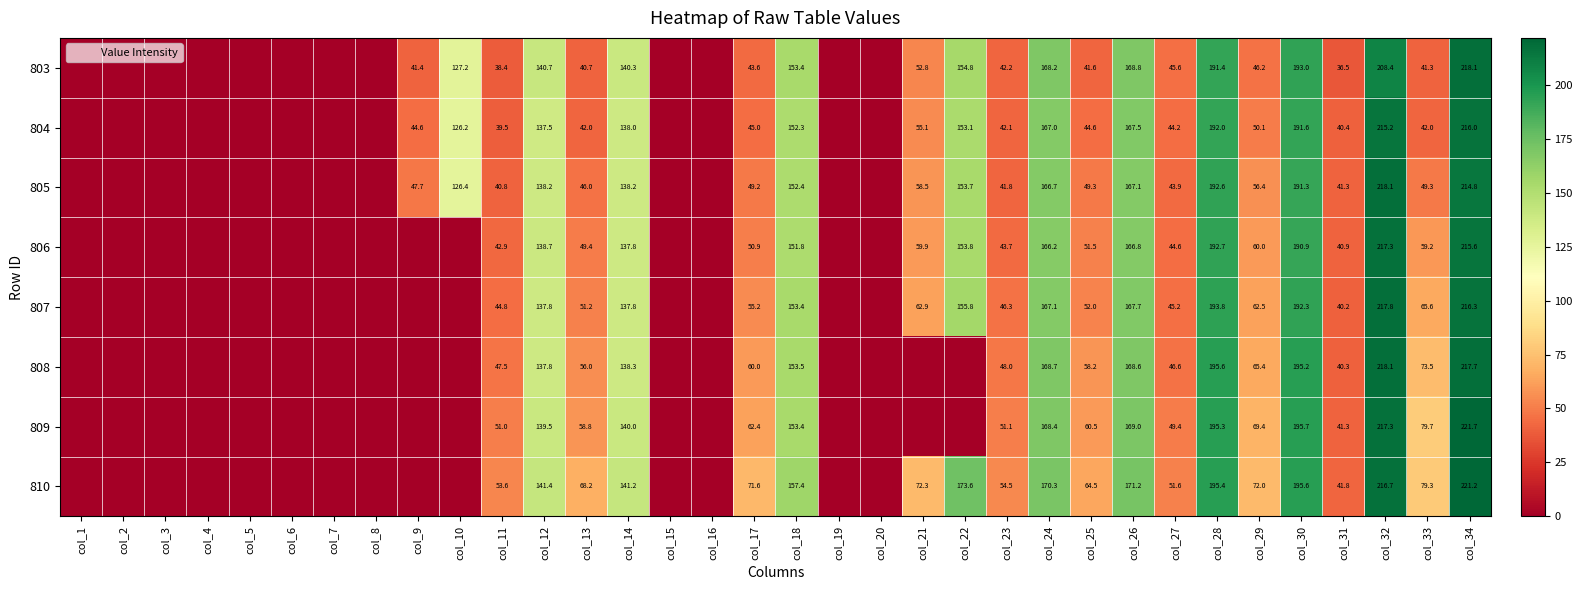

Is it true that 807 equals 51.2 at col_13?

True